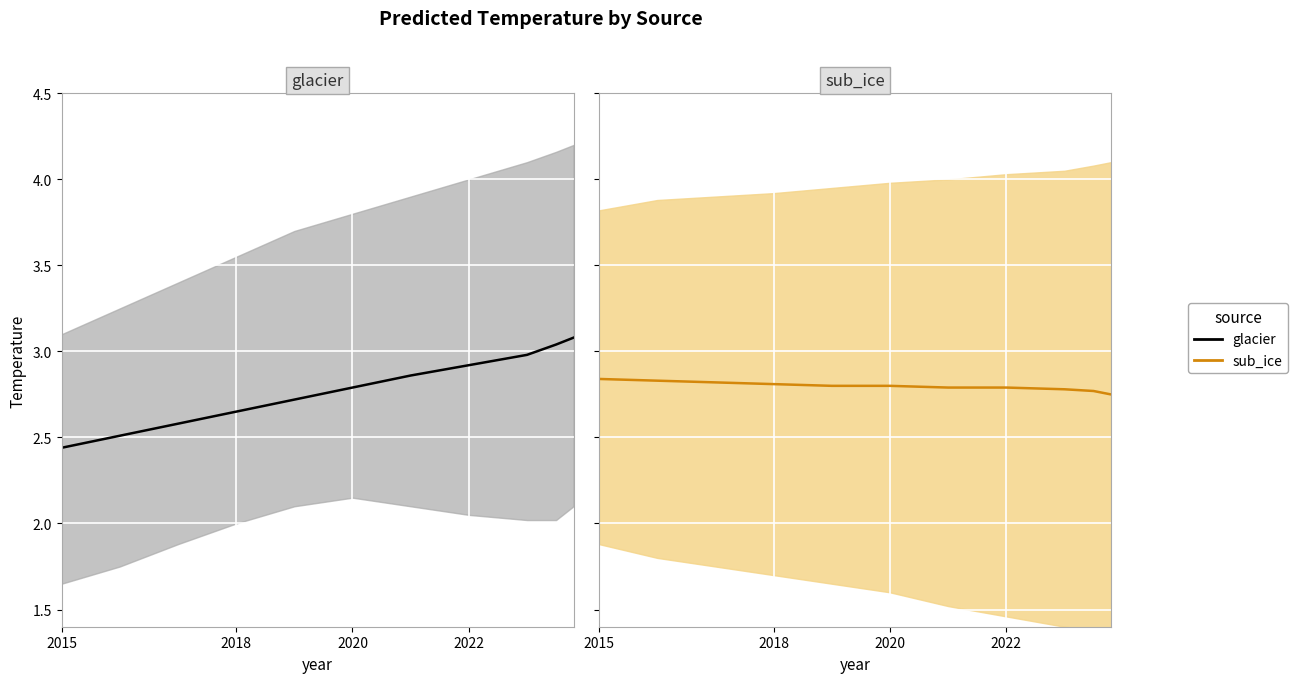

At which label is glacier_fit closest to 2?

2015